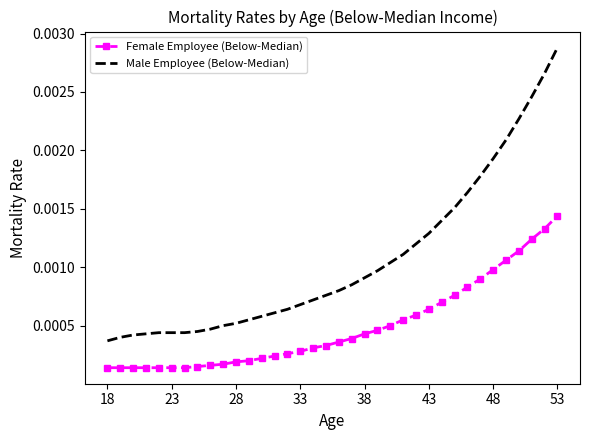

List the series in order of their peak value, lowest first.

Female Employee (Below-Median), Male Employee (Below-Median)